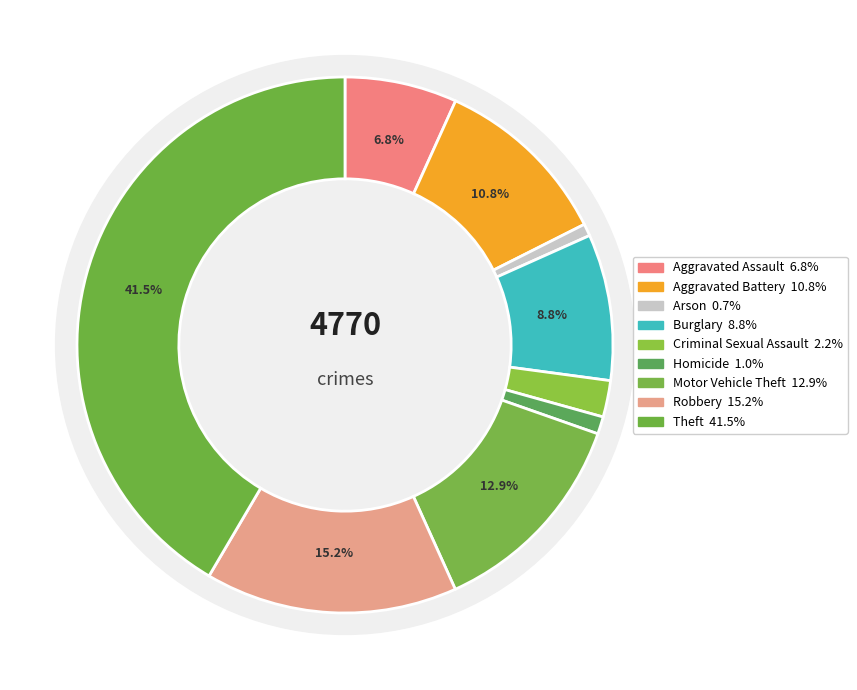

Do Aggravated Battery and Aggravated Assault together represent more than half of the pie?

No